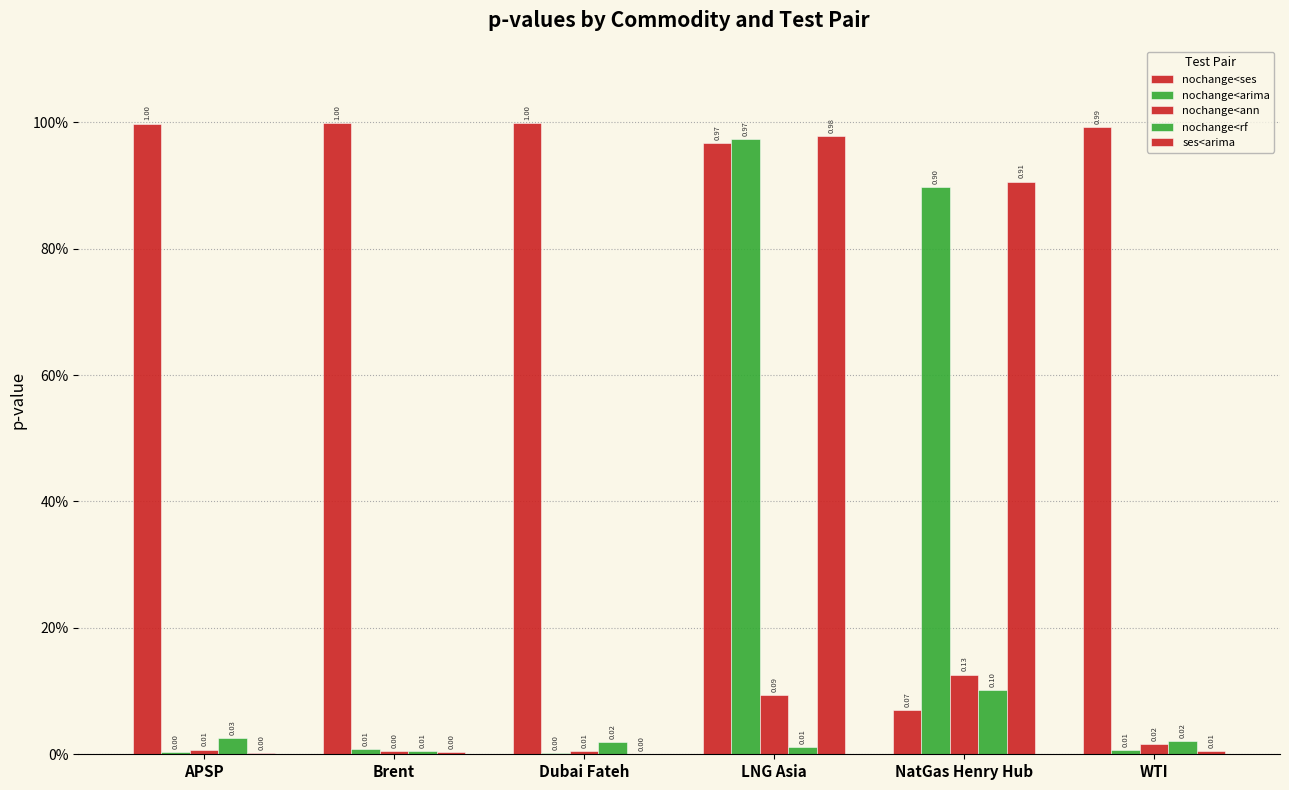

Does the chart contain stacked bars?

No